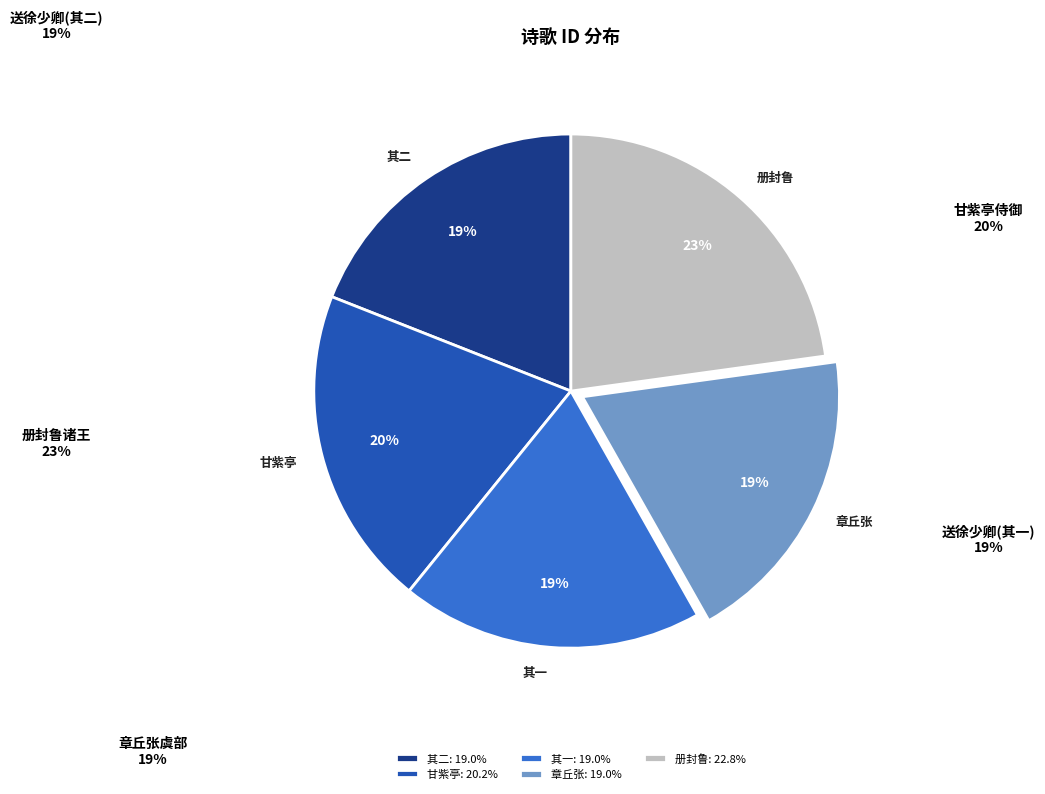

To the nearest percent, what is the difference between the largest and smallest slice percentages?

4%